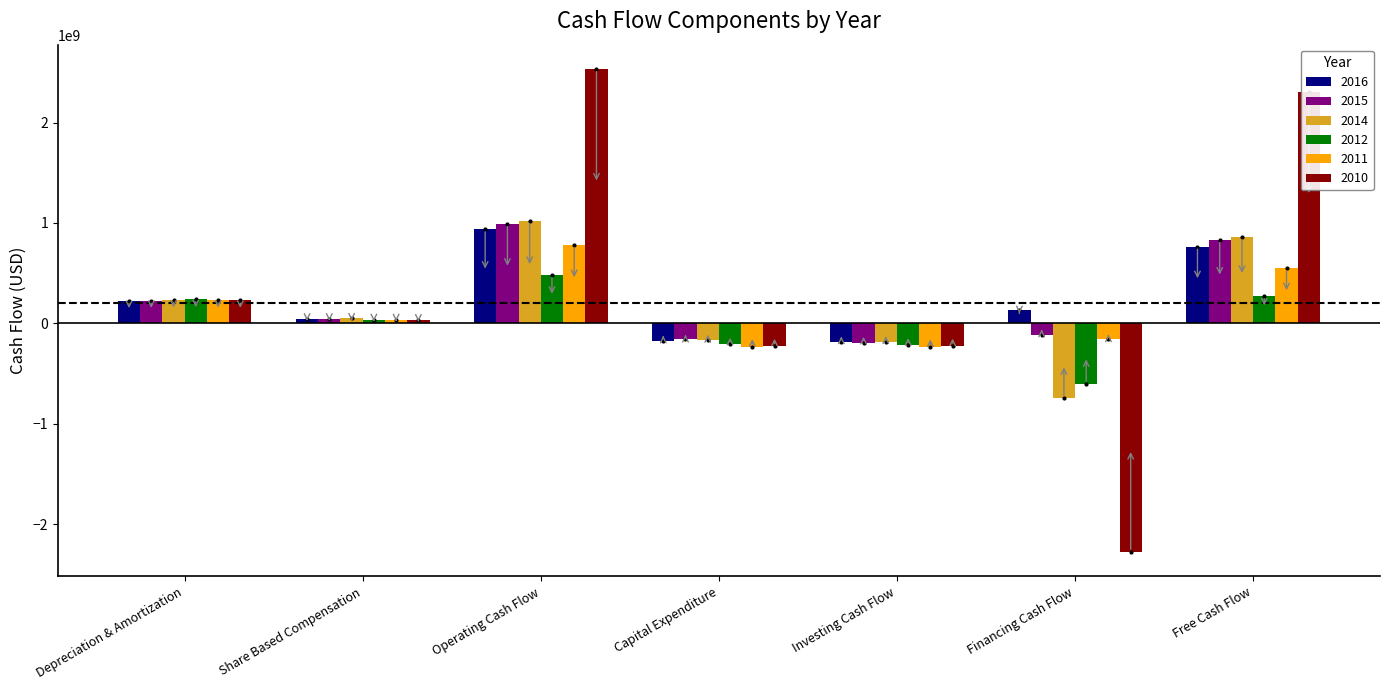

What is the minimum value shown in the chart?

-2280000000